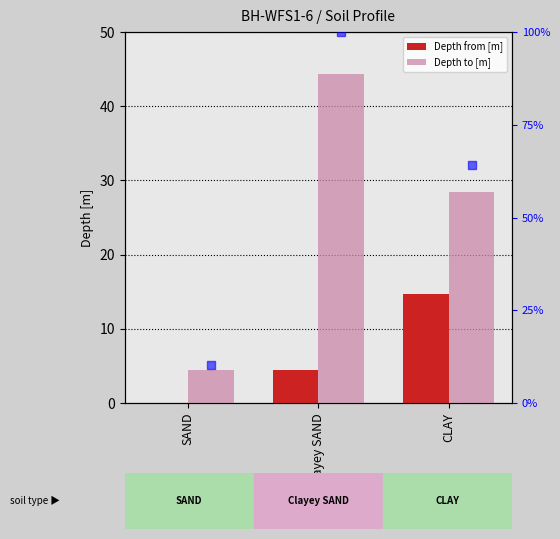

Is the value of Depth from [m] at SAND greater than the value of percentile rank at CLAY?

No